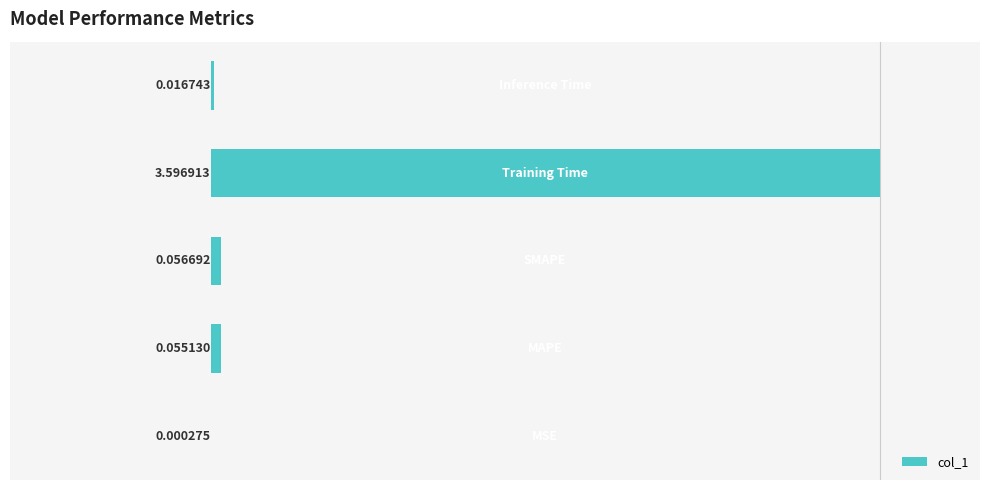

Count the number of data series in this chart.

1